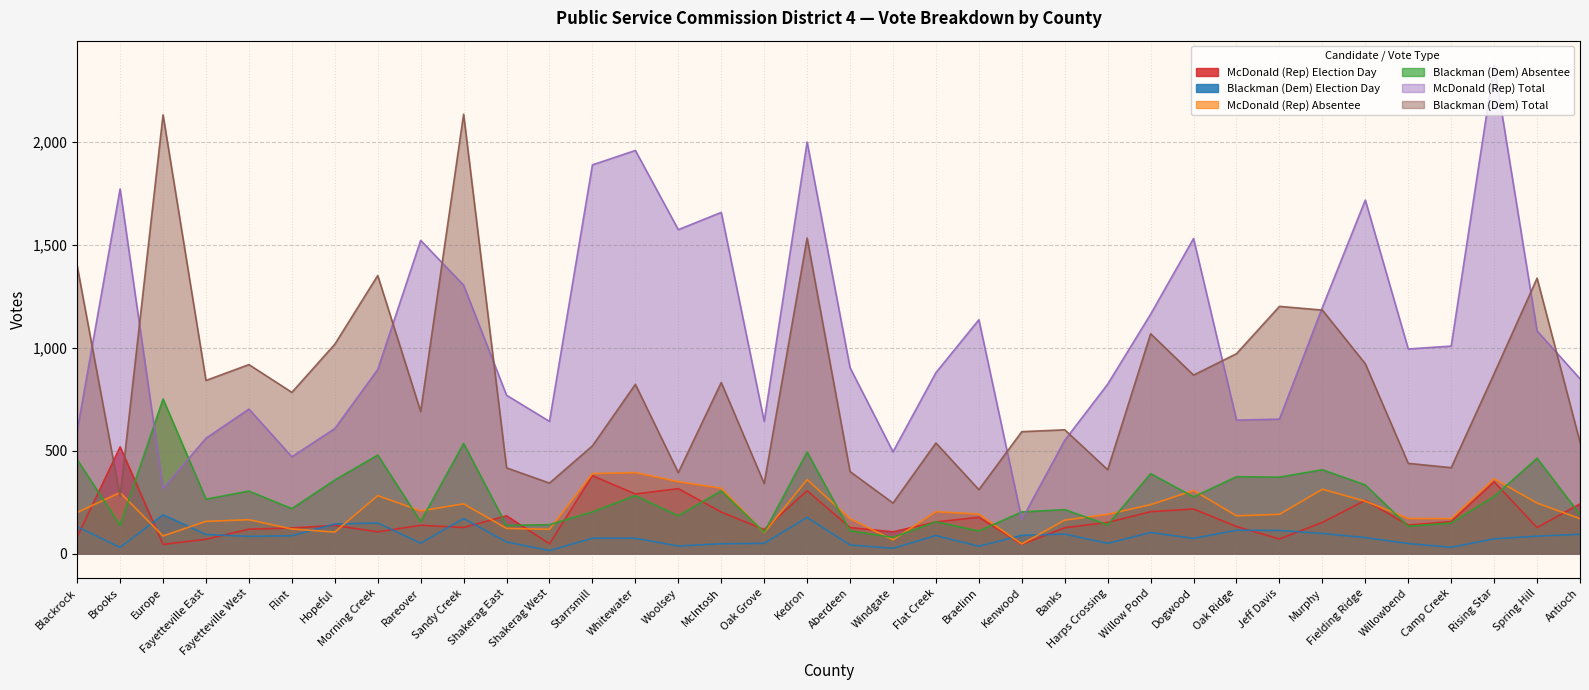

What is the spread (max minus min) of values at Dogwood?

1458